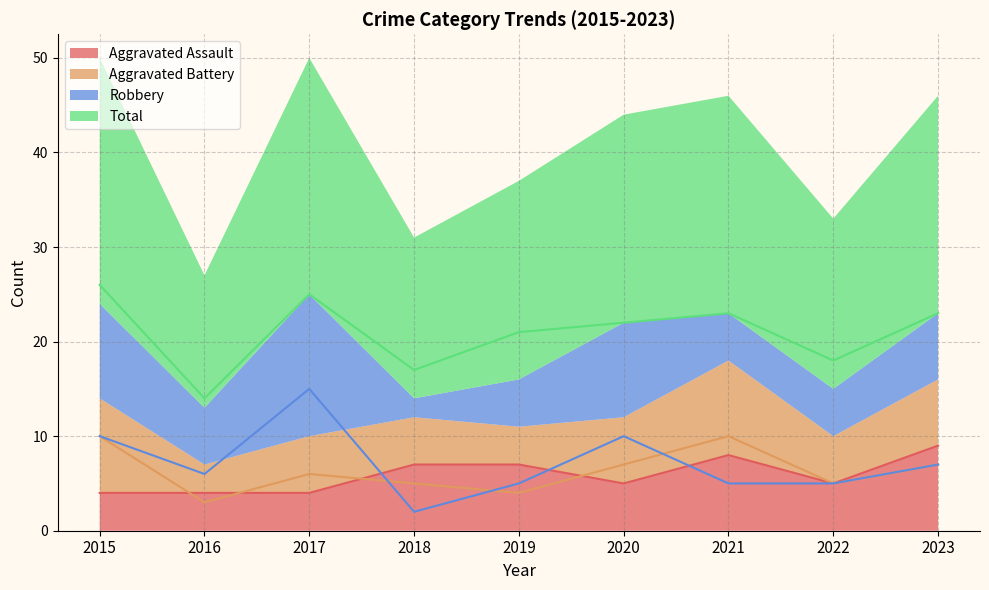

At which label does Total first exceed 22?

2015